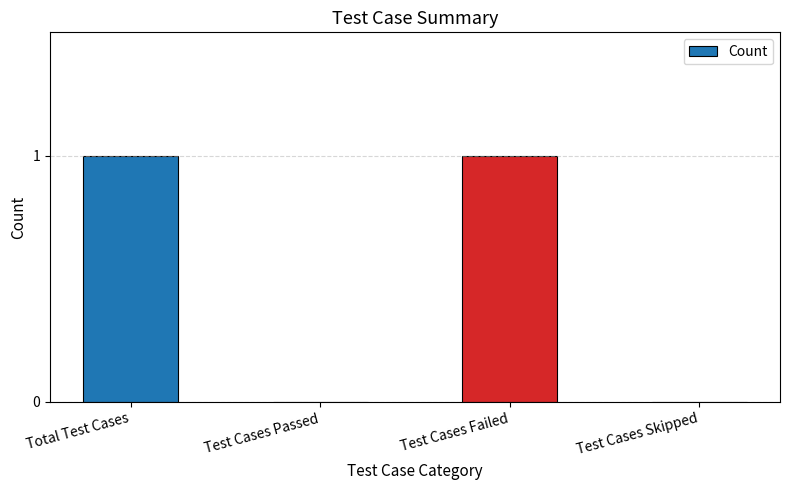

Reading left to right, what are all the values shown in this chart?

Total Test Cases=1	Test Cases Passed=0	Test Cases Failed=1	Test Cases Skipped=0